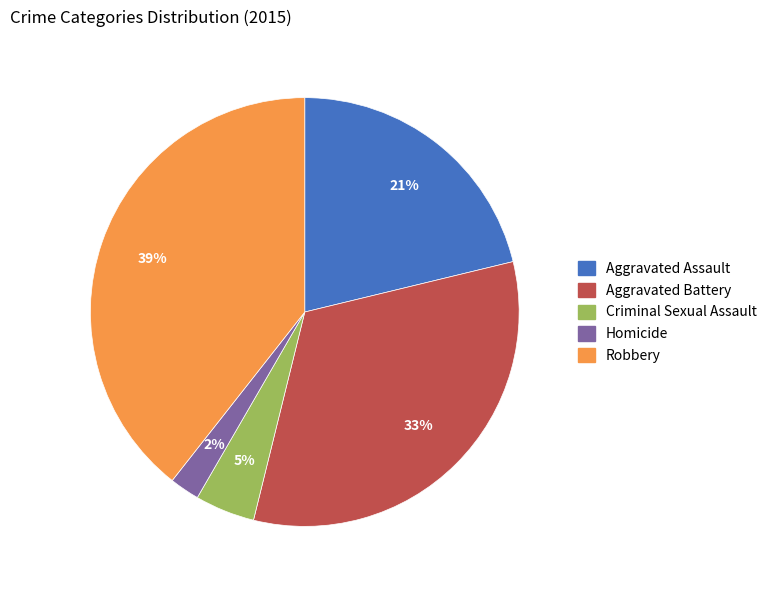

To the nearest percent, what is the average slice percentage?

20%